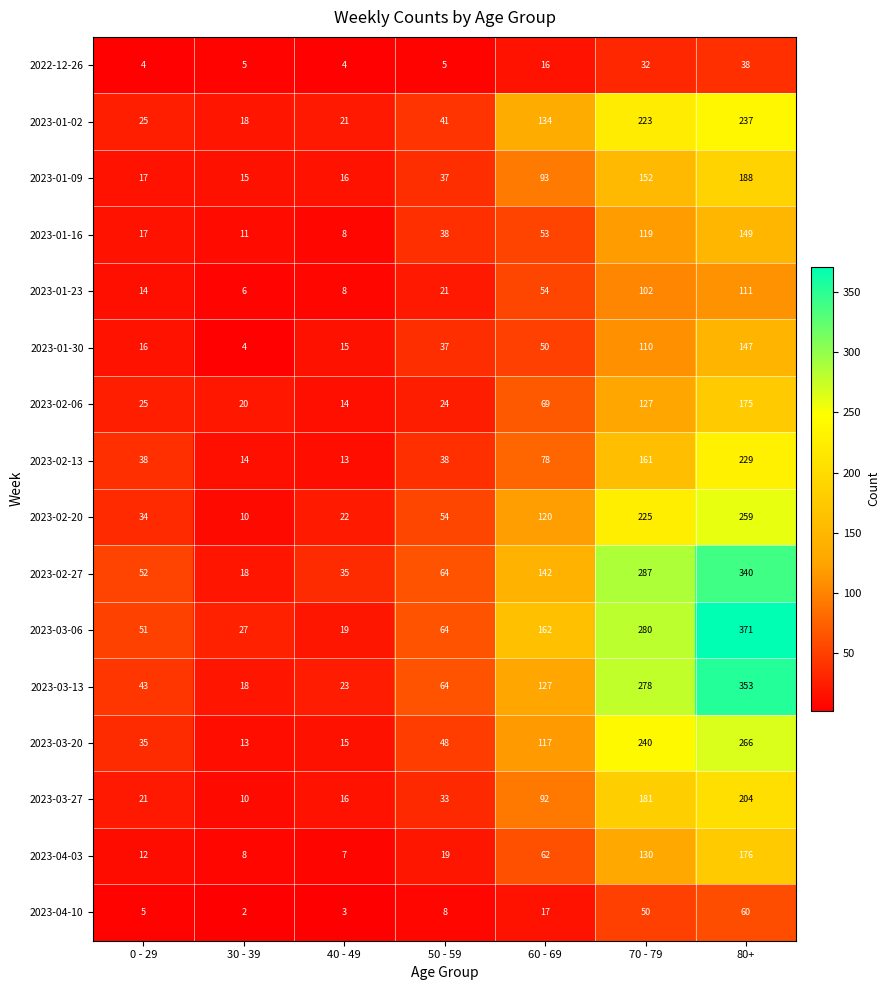

Rank the series at 80+ from lowest to highest value.

2022-12-26, 2023-04-10, 2023-01-23, 2023-01-30, 2023-01-16, 2023-02-06, 2023-04-03, 2023-01-09, 2023-03-27, 2023-02-13, 2023-01-02, 2023-02-20, 2023-03-20, 2023-02-27, 2023-03-13, 2023-03-06